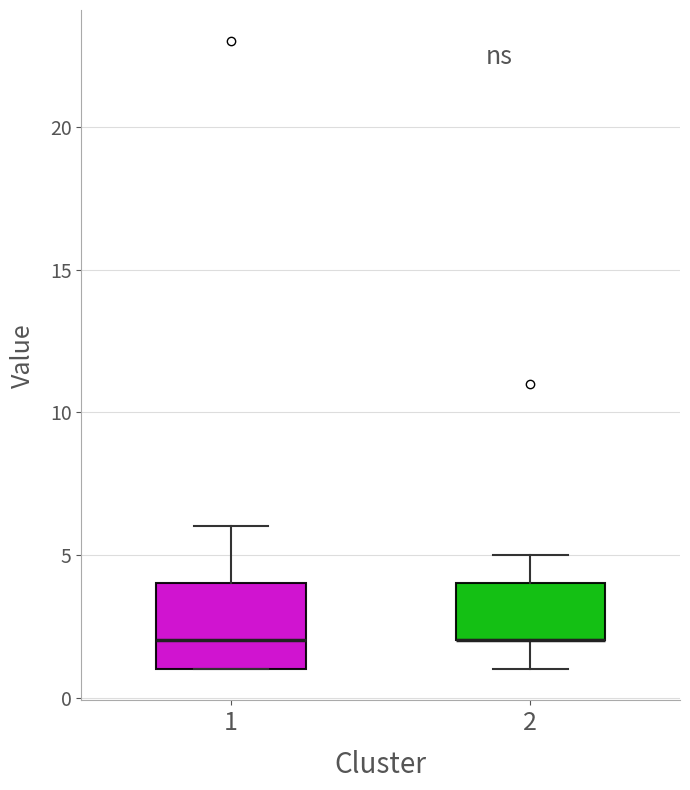

Comparing the boxes themselves (not the whiskers), which one is the tallest?

1